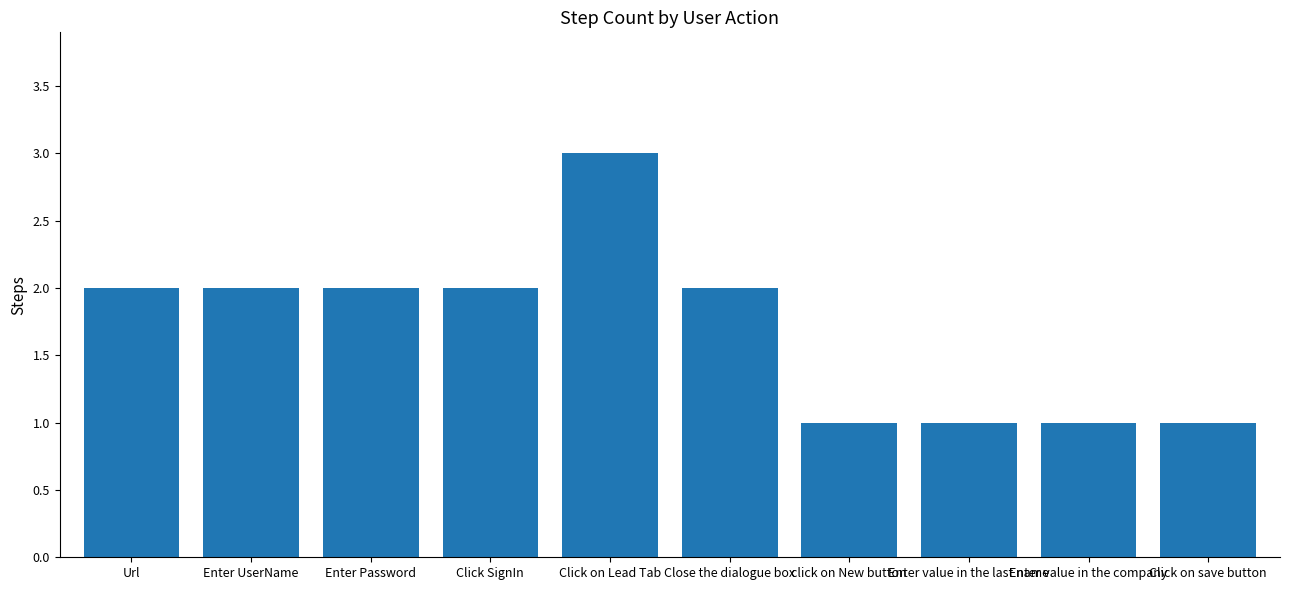

What is the value of the 1st bar from the left?

2